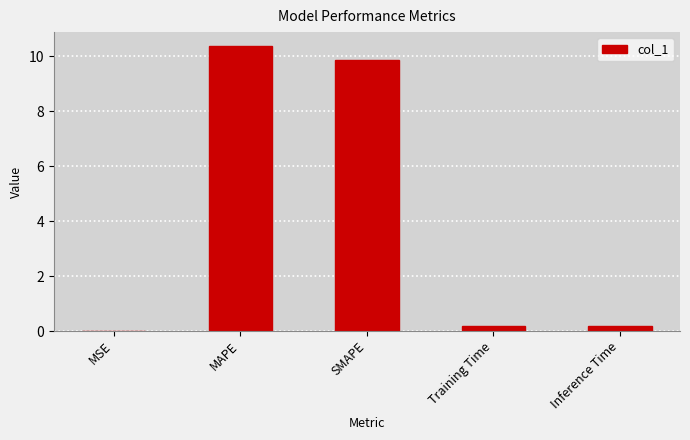

At which category does the chart reach its peak across all series?

MAPE